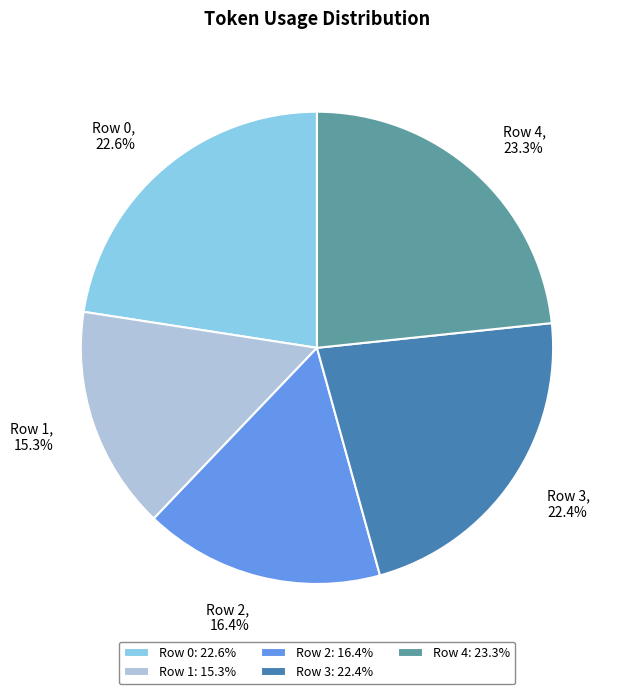

What is the total percentage of Row 0: 22.6% and Row 2: 16.4%?

39.0%